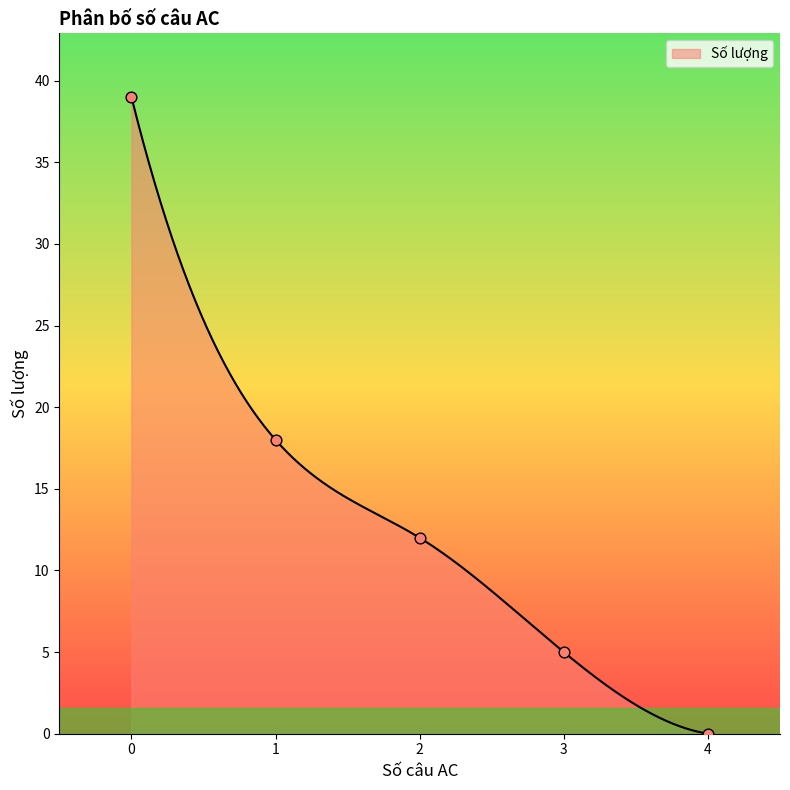

Between 1 and 3, which is larger?

1